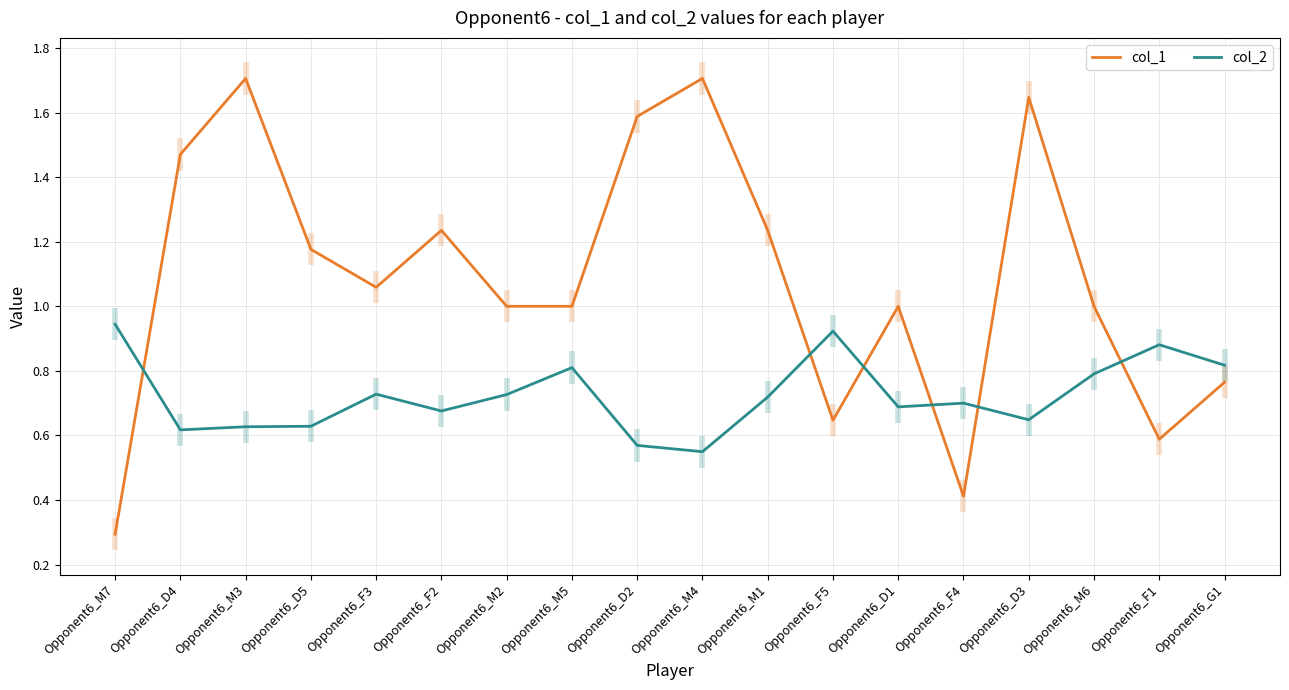

Read the col_2 value at Opponent6_F5.

0.9